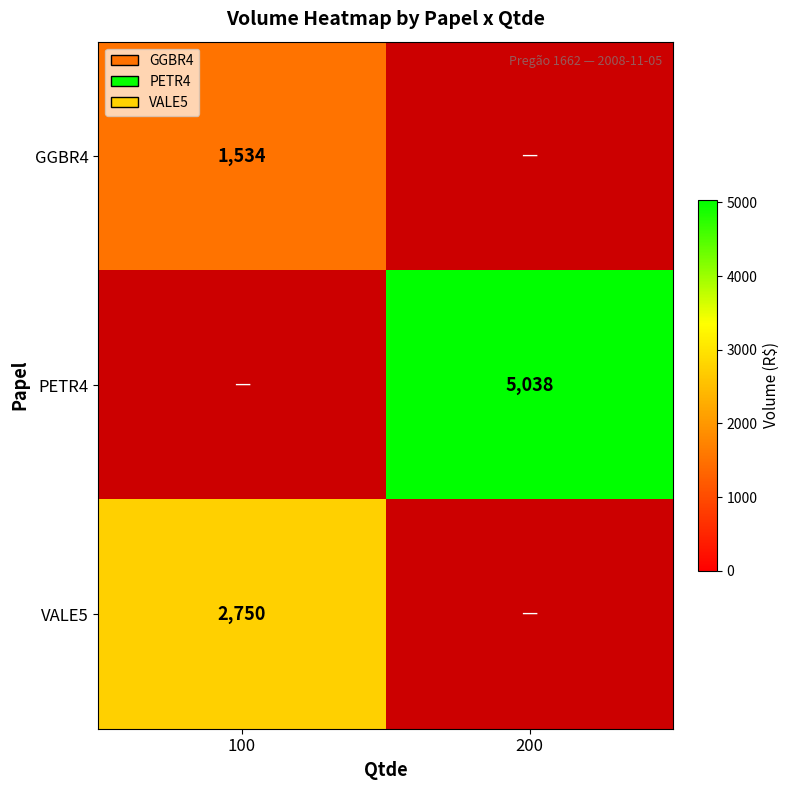

The value of PETR4 at 200 is 5038. True or false?

True